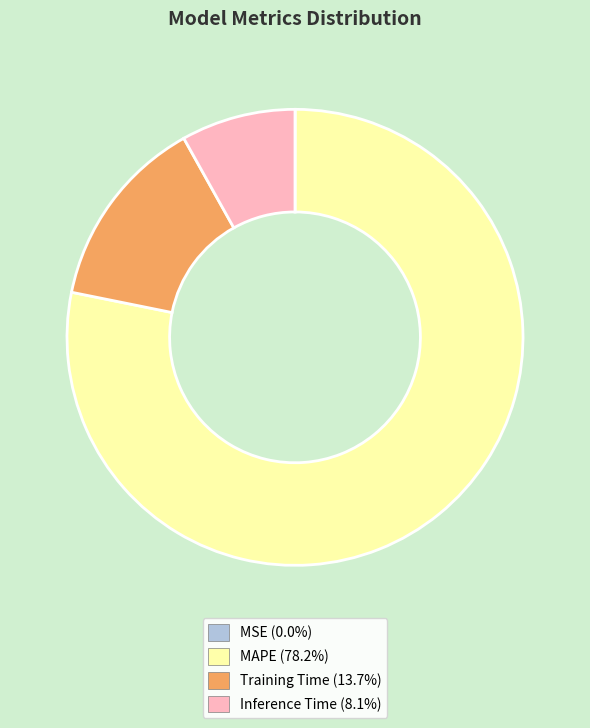

What is the largest slice in the pie chart?

MAPE